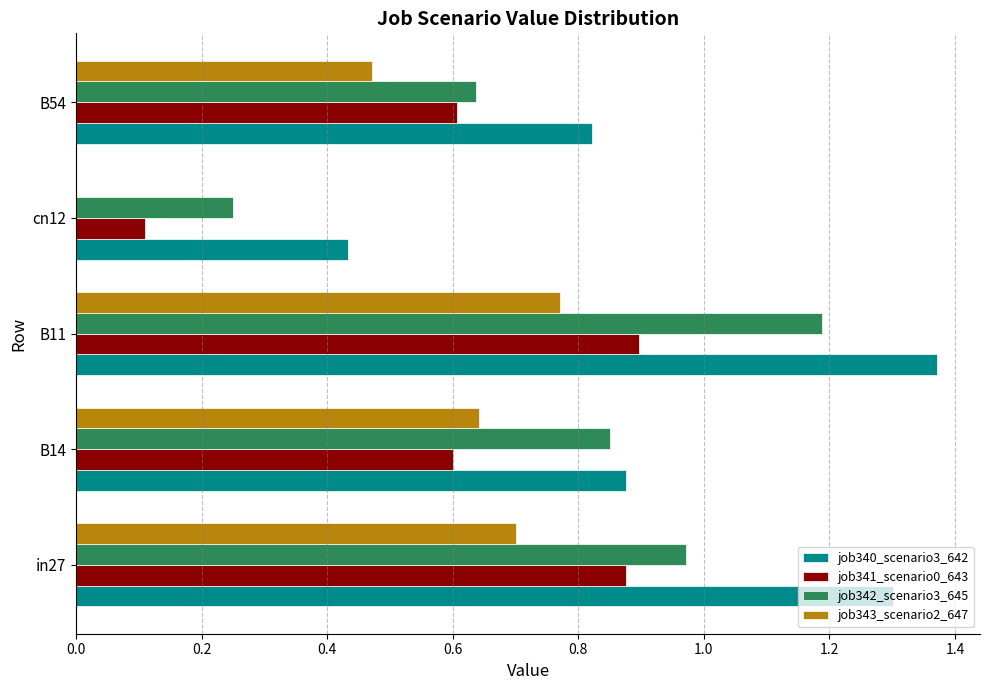

True or false: job342_scenario3_645 has a value of 1.0 at B54.

False